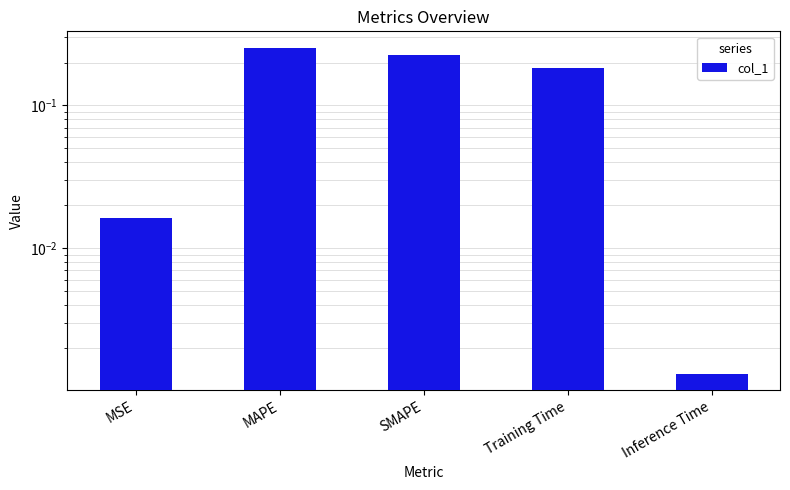

What is the maximum value shown in the chart?

0.3